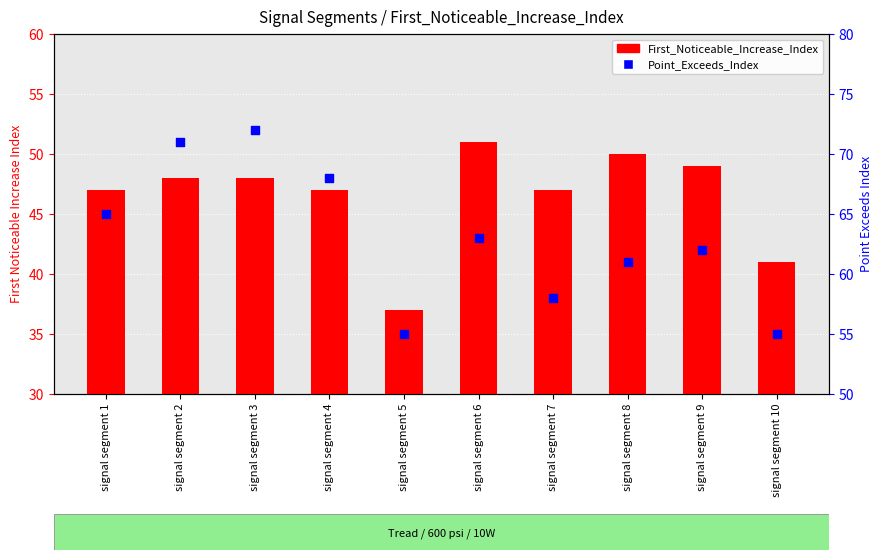

Which series has the largest Y range (max minus min)?

Point_Exceeds_Index